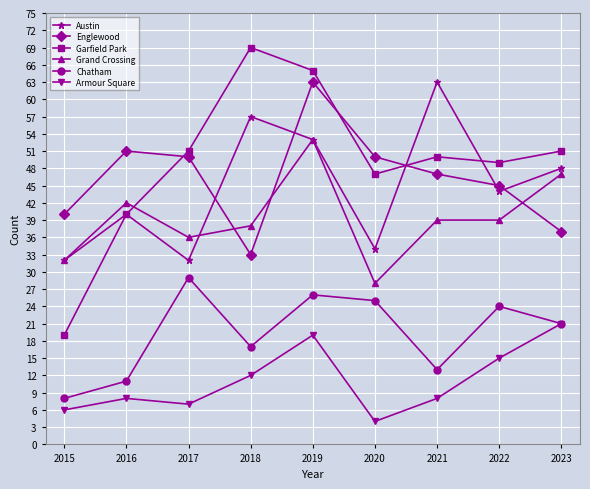

How many intersections are there between Garfield Park and Grand Crossing?

1